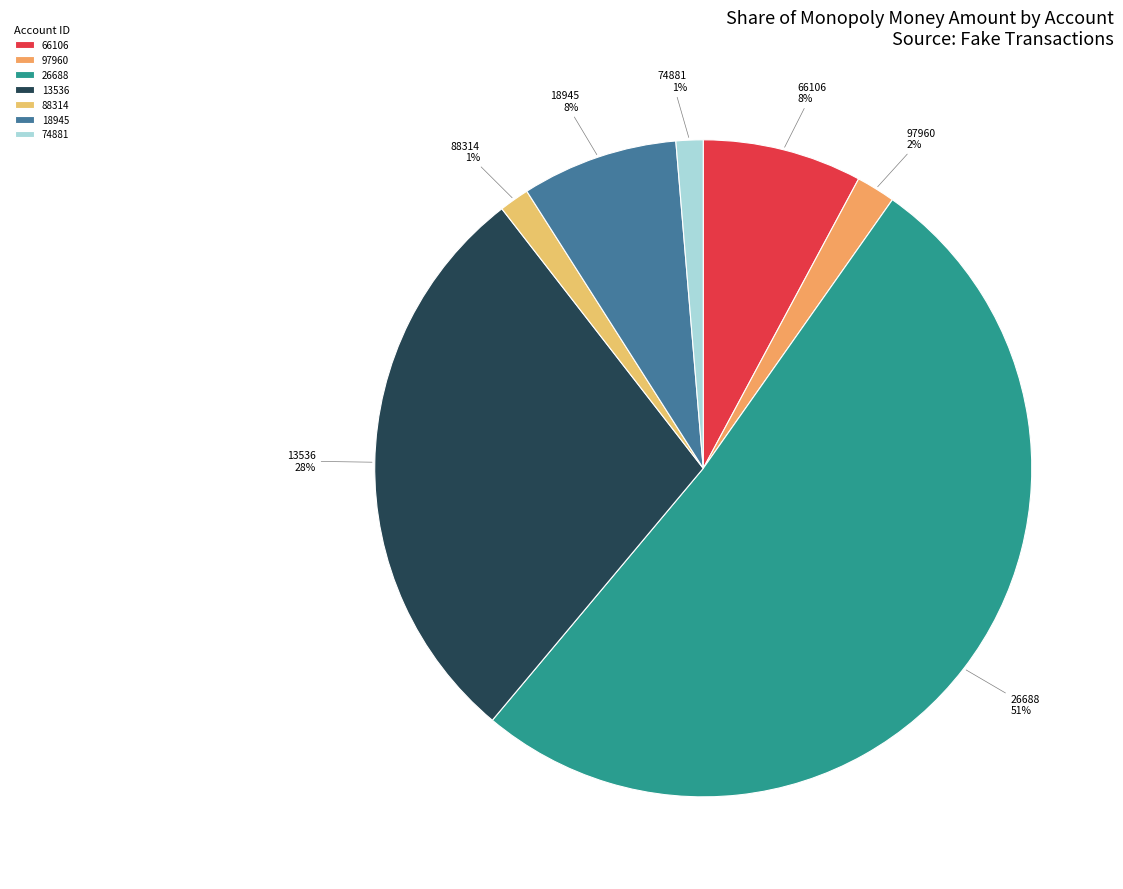

Which has a higher value, 66106 or 13536?

13536